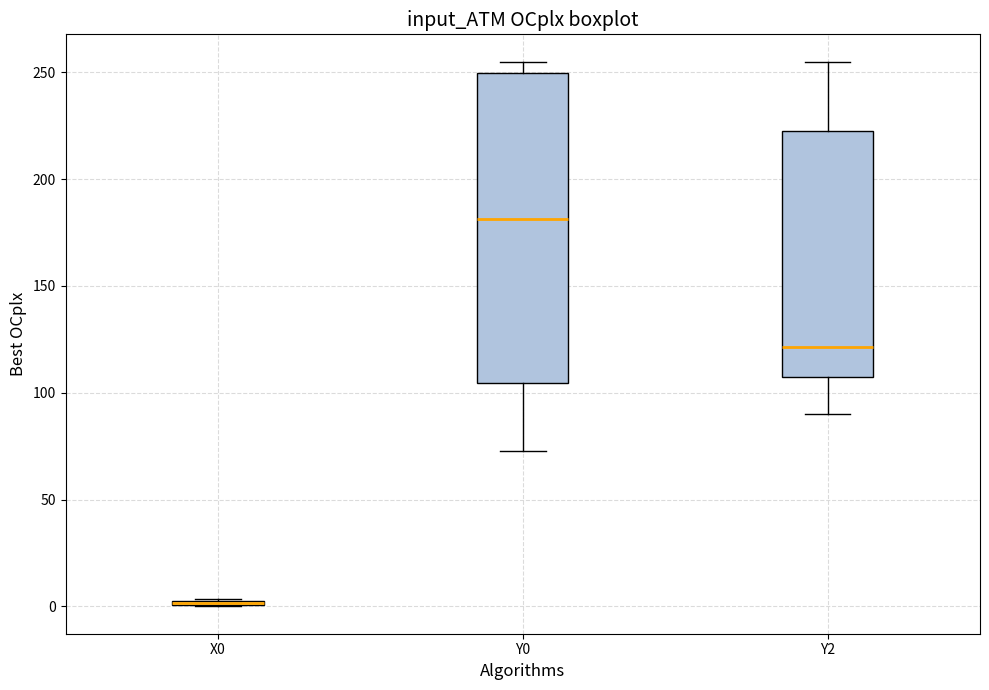

Where is the upper edge of the box for X0 on the y-axis? The values are not printed on the chart, so give them approximately, as read against the axis.

5